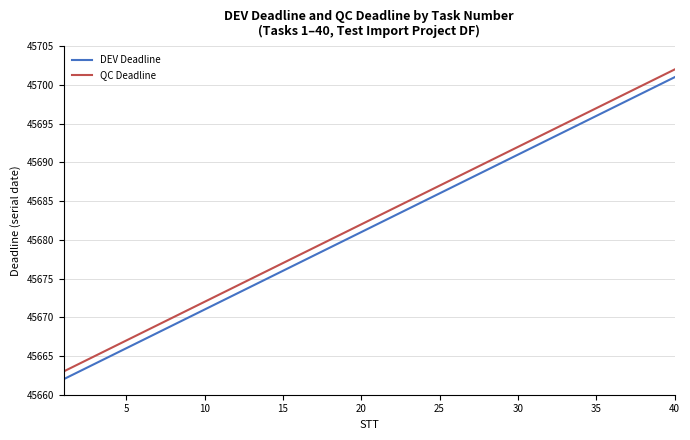

True or false: QC Deadline and DEV Deadline cross at least once.

False